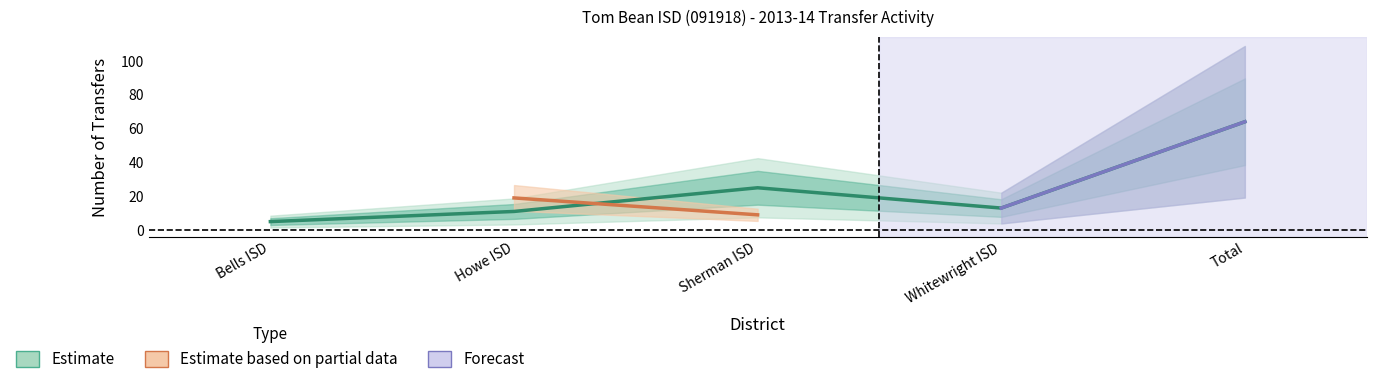

Is this an area chart (filled region under the line)?

No